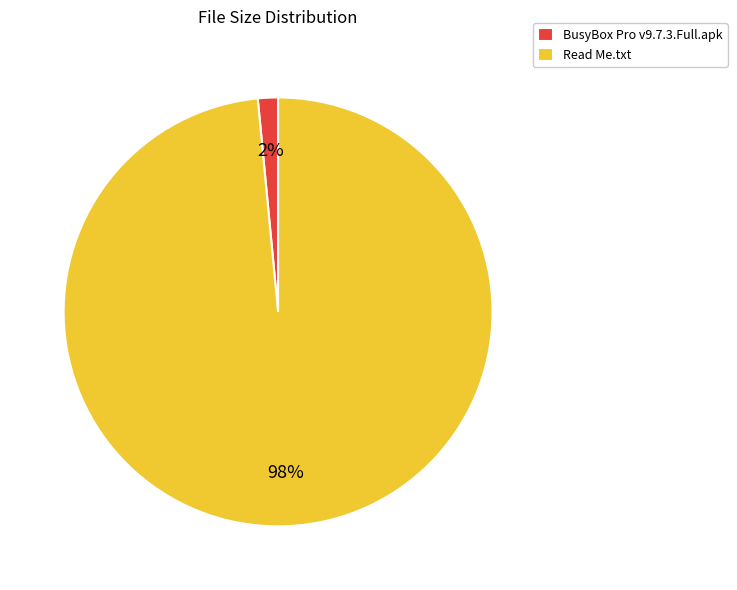

Do Read Me.txt and BusyBox Pro v9.7.3.Full.apk together represent more than half of the pie?

Yes